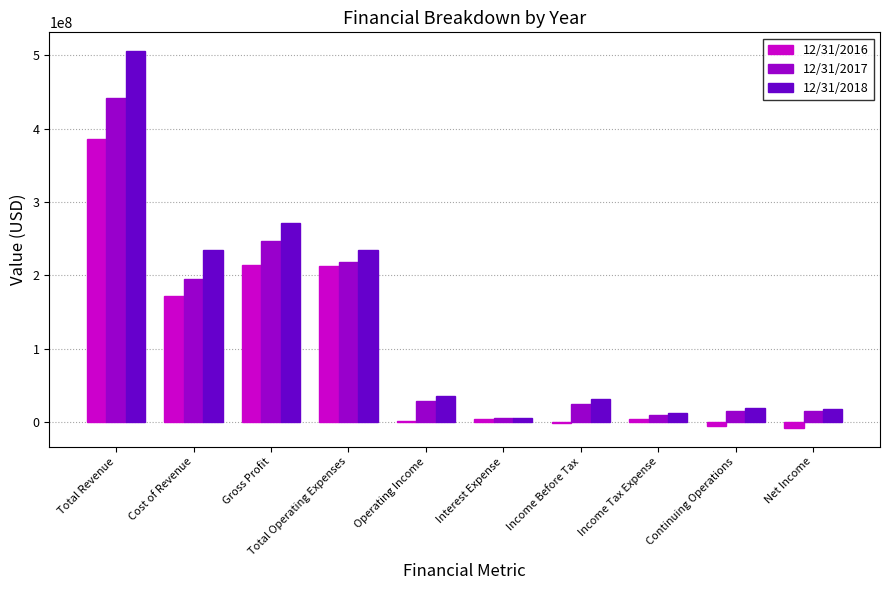

What is the difference between the 12/31/2017 values at Operating Income and Interest Expense?

24095000